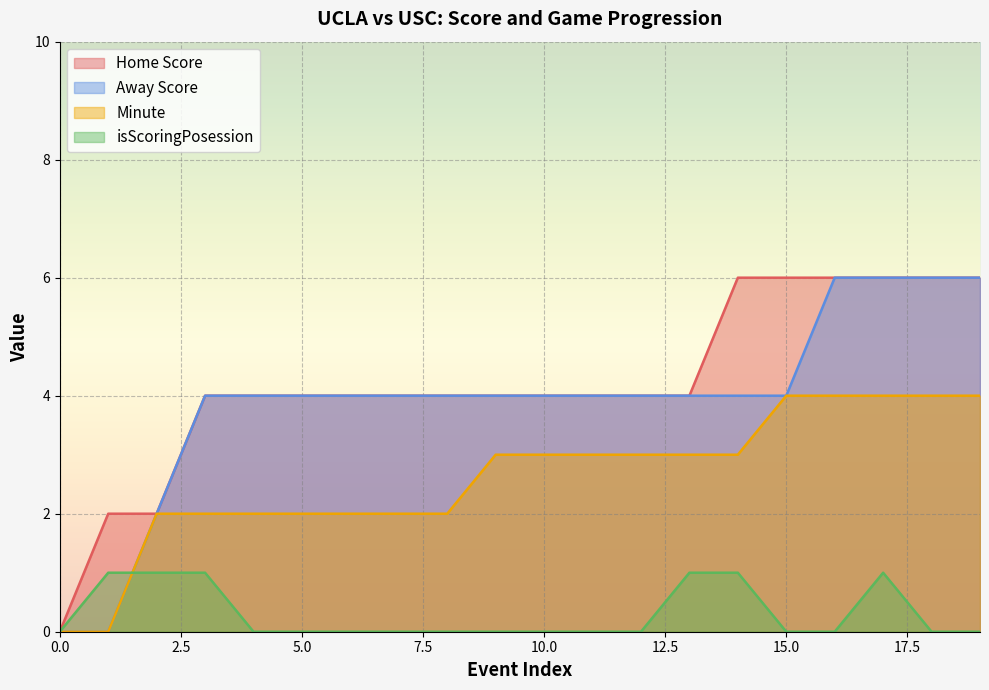

Reading left to right, extract all data points from this chart.

Home Score: 0=0	1=2	2=2	3=4	4=4	5=4	6=4	7=4	8=4	9=4	10=4	11=4	12=4	13=4	14=6	15=6	16=6	17=6	18=6	19=6
Away Score: 0=0	1=0	2=2	3=4	4=4	5=4	6=4	7=4	8=4	9=4	10=4	11=4	12=4	13=4	14=4	15=4	16=6	17=6	18=6	19=6
Minute: 0=0	1=0	2=2	3=2	4=2	5=2	6=2	7=2	8=2	9=3	10=3	11=3	12=3	13=3	14=3	15=4	16=4	17=4	18=4	19=4
isScoringPosession: 0=0	1=1	2=1	3=1	4=0	5=0	6=0	7=0	8=0	9=0	10=0	11=0	12=0	13=1	14=1	15=0	16=0	17=1	18=0	19=0